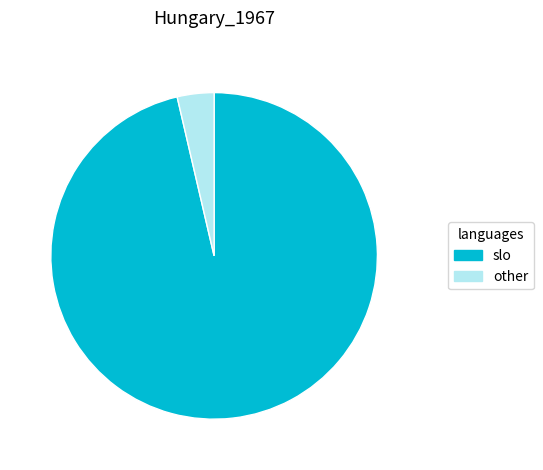

Count the number of slices in the pie.

2